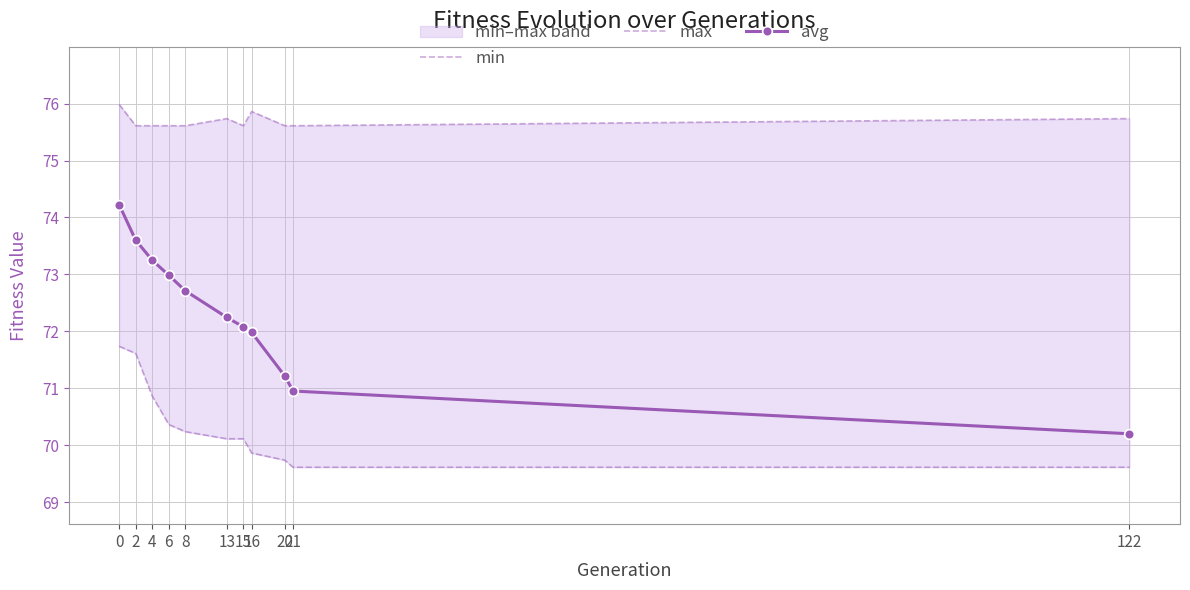

The min series shows 48.8 at 2. True or false?

False